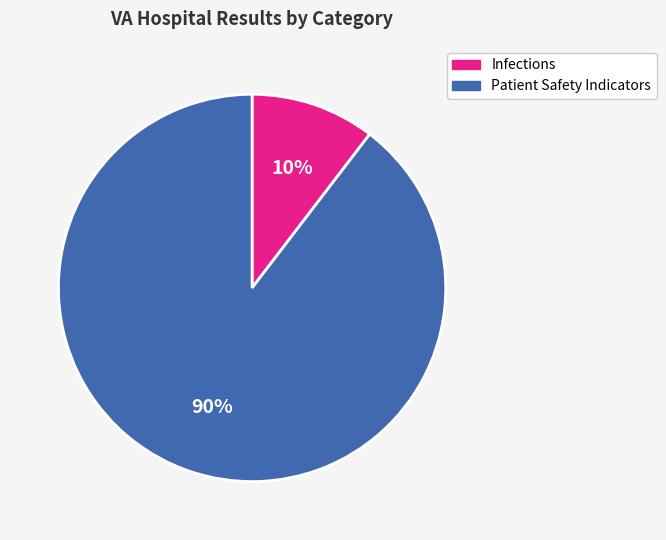

To the nearest percent, what percentage of the pie is Patient Safety Indicators?

90%